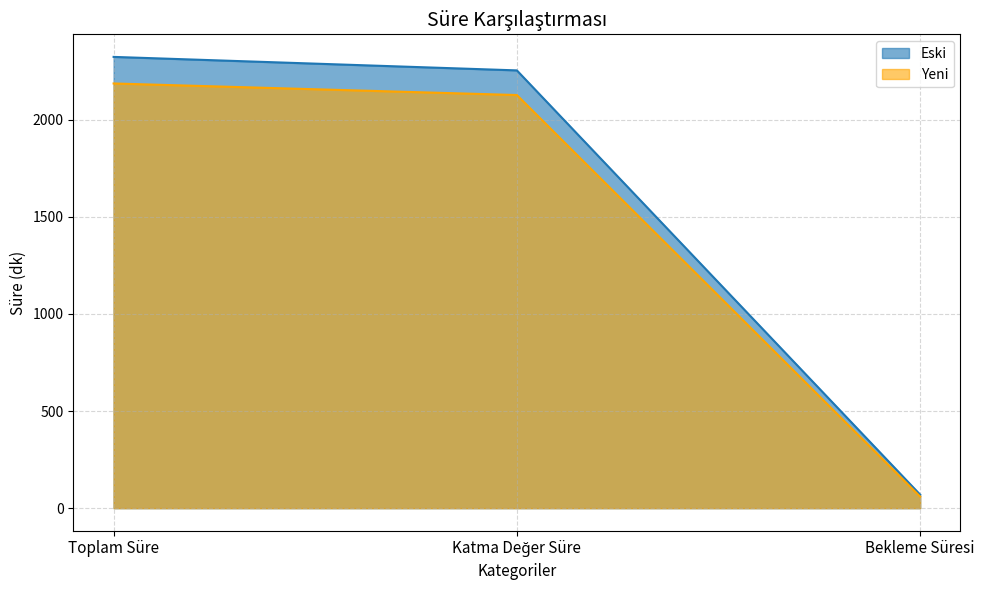

Does the chart have visible grid lines?

Yes